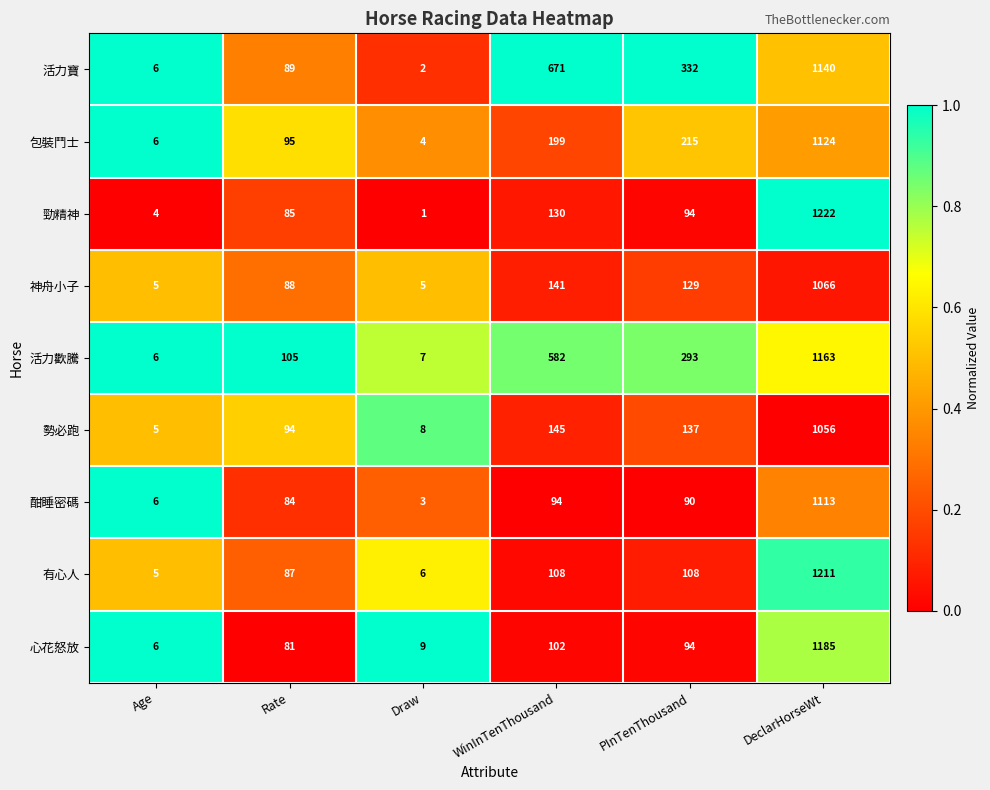

The 有心人 series shows 108 at PInTenThousand. True or false?

True